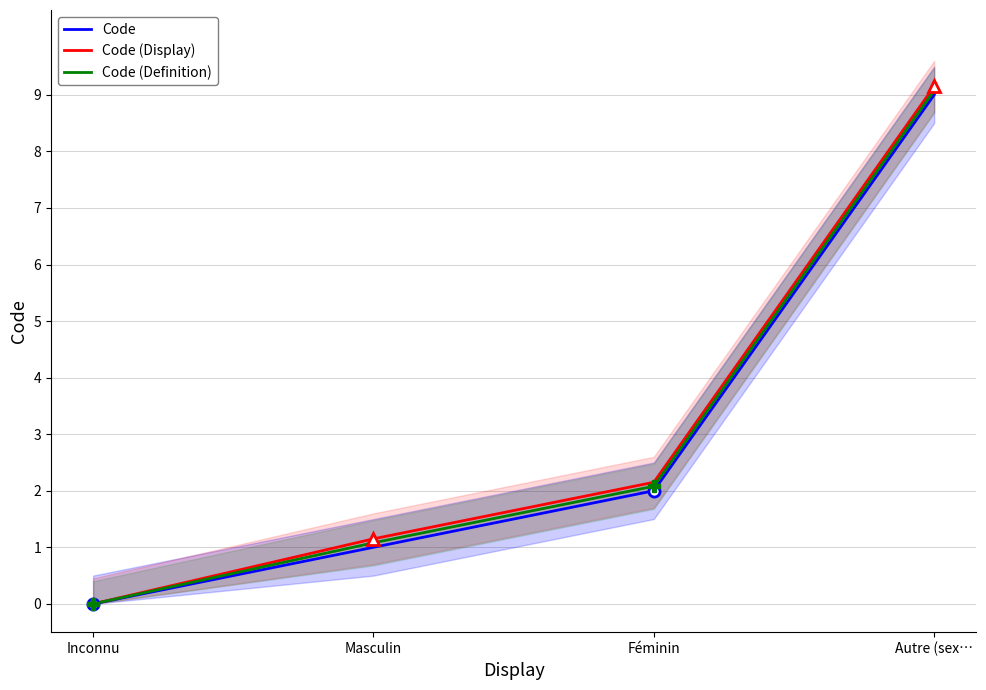

Reading left to right, what are all the values shown in this chart?

Code: 0.0	1.0	2.0	9.0
Code (Display): 0.0	1.1	2.1	9.2
Code (Definition): 0.0	1.1	2.1	9.1